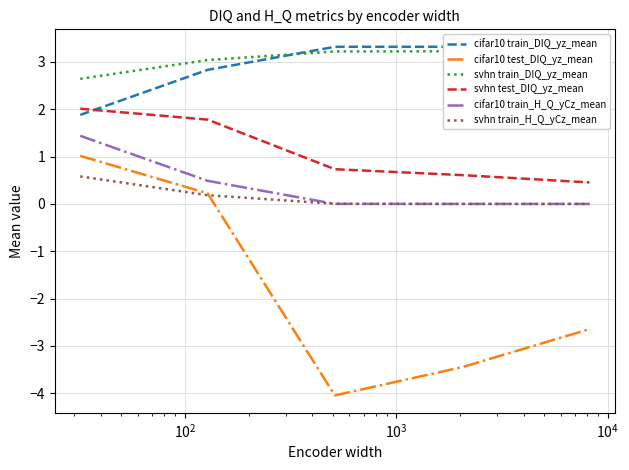

True or false: cifar10 test_DIQ_yz_mean and cifar10 train_H_Q_yCz_mean cross at least once.

False